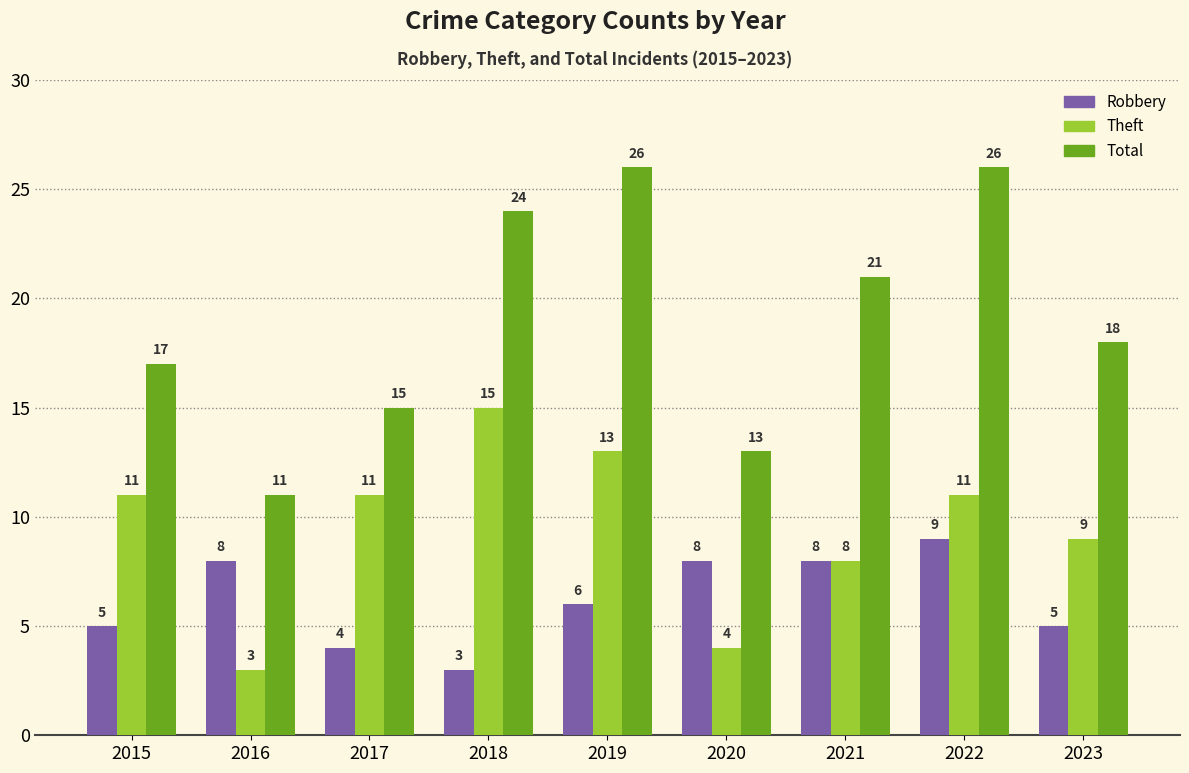

What is the difference between the Theft values at 2023 and 2019?

4